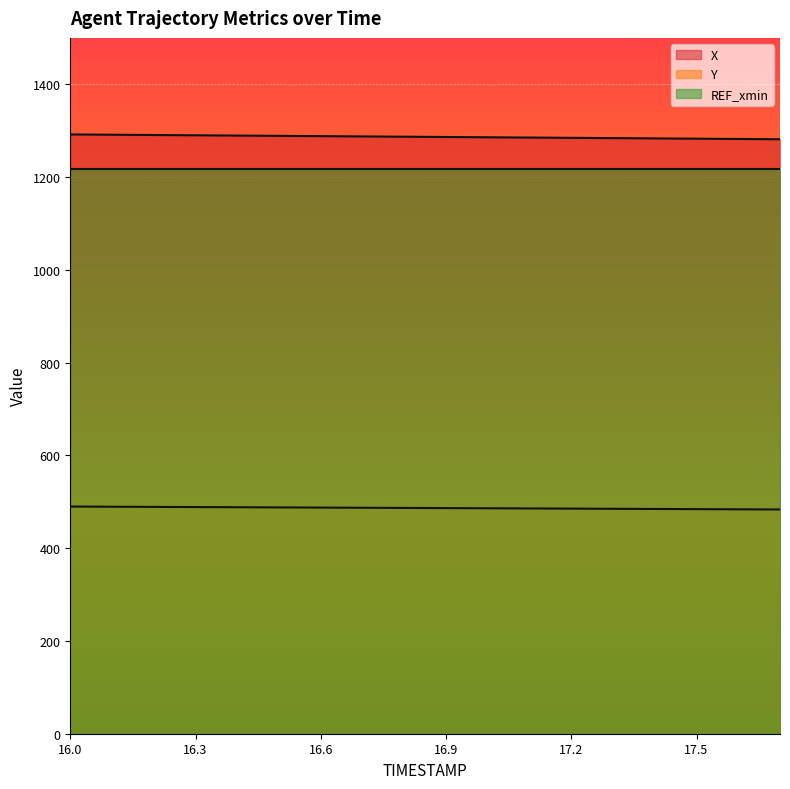

What position from the left is 16.6?

7